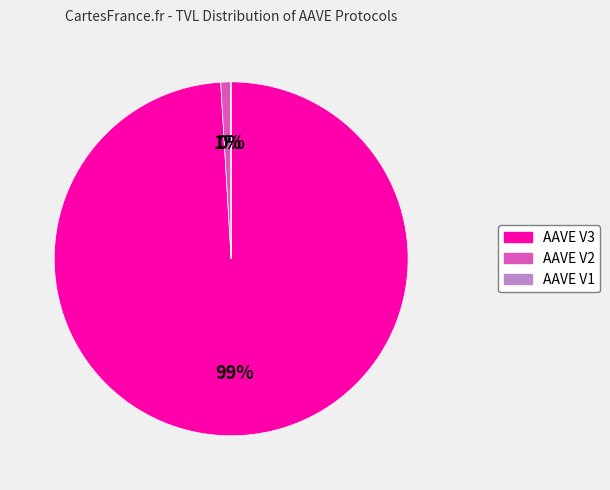

What is the largest slice in the pie chart?

AAVE V3